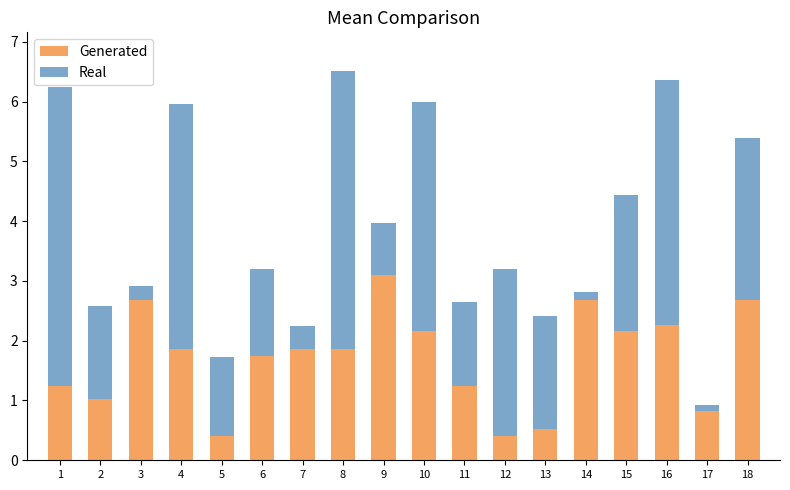

What is the maximum value for Generated?

3.1